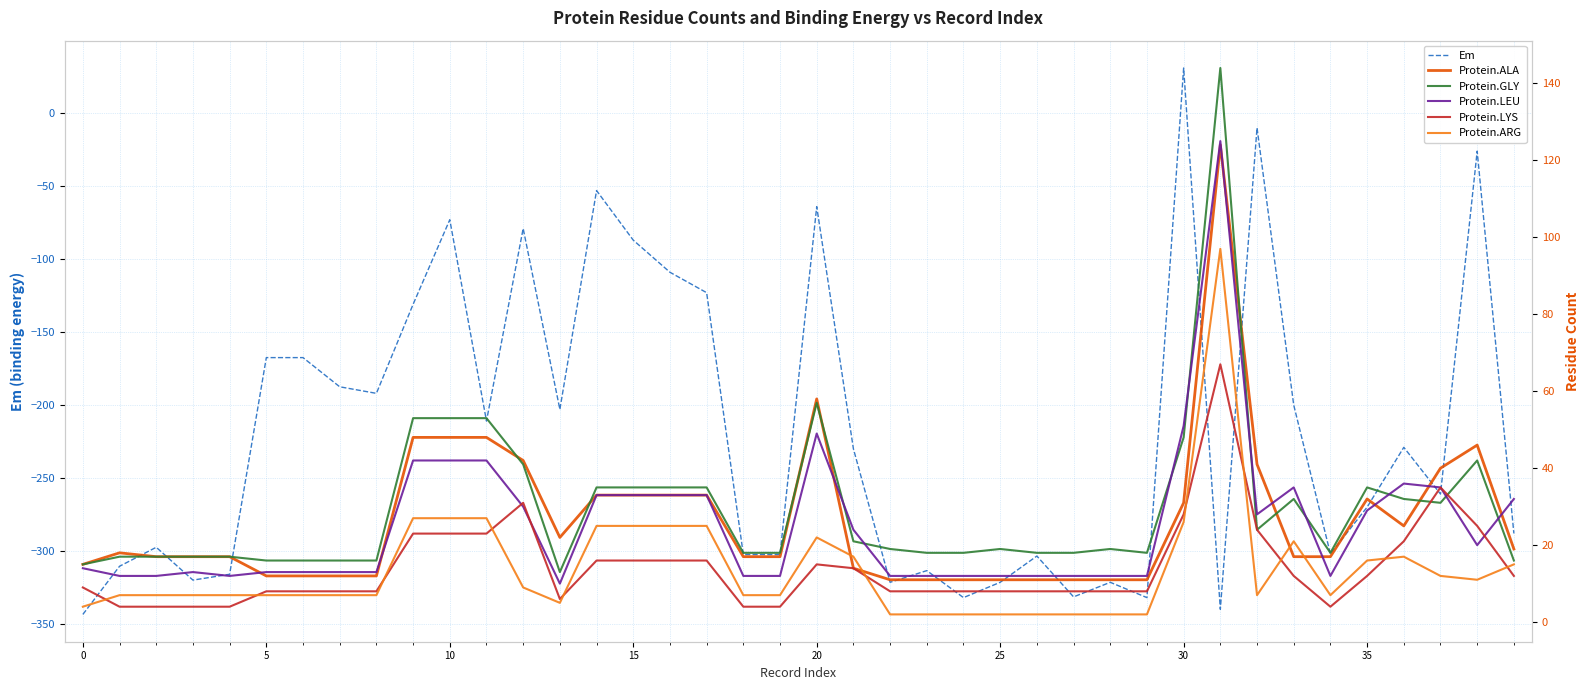

Which category has the lowest value in the Protein.LEU series?

13